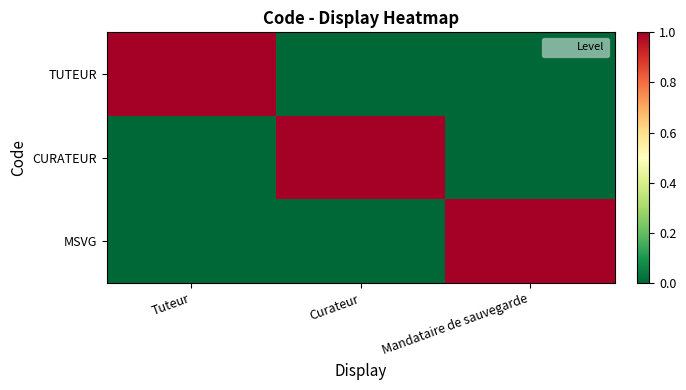

Which series has the widest spread of values?

TUTEUR